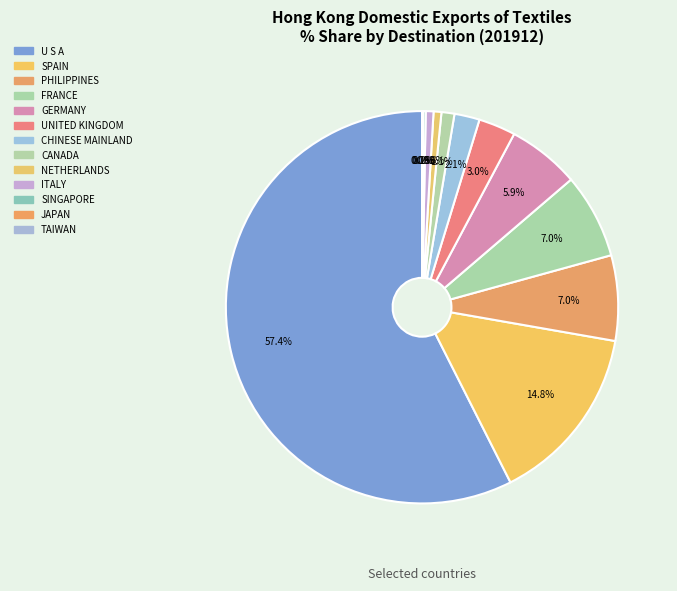

The CANADA slice represents 10% of the pie. True or false?

False